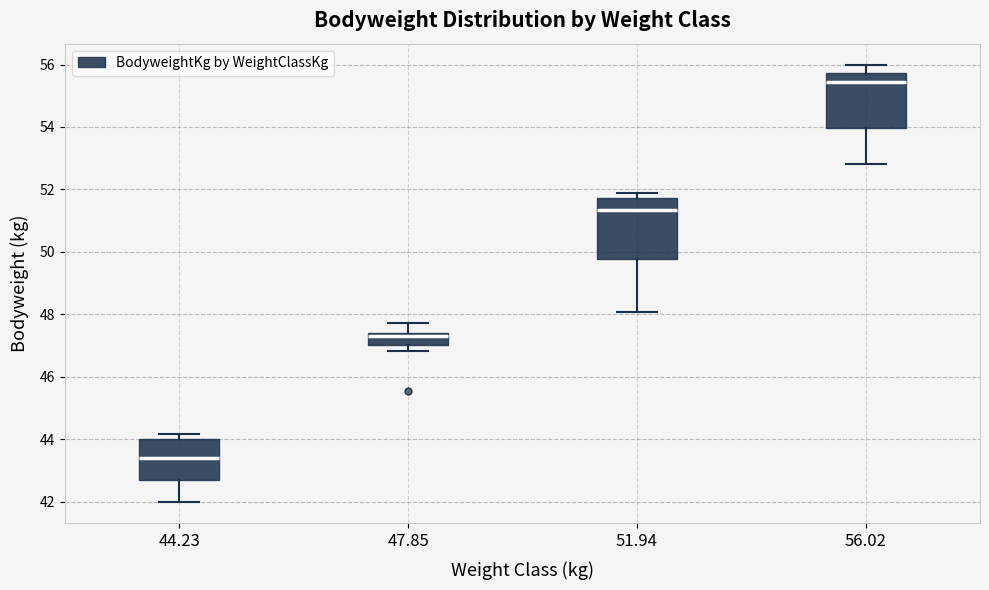

Reading left to right, read every box against the y-axis: the position of its median line, the range the box covers, and the ends of its whiskers. The values are not printed on the chart, so give them approximately, as read against the axis.

44.23: median 43.4, box 42.6 to 44.0, whiskers 42.0 to 44.2
47.85: median 47.4 (just below the box's upper edge), box 47.0 to 47.4, whiskers 46.8 to 47.8
51.94: median 51.4, box 49.8 to 51.8, whiskers 48.0 to 51.8 (just above the box's upper edge)
56.02: median 55.4, box 54.0 to 55.8, whiskers 52.8 to 56.0